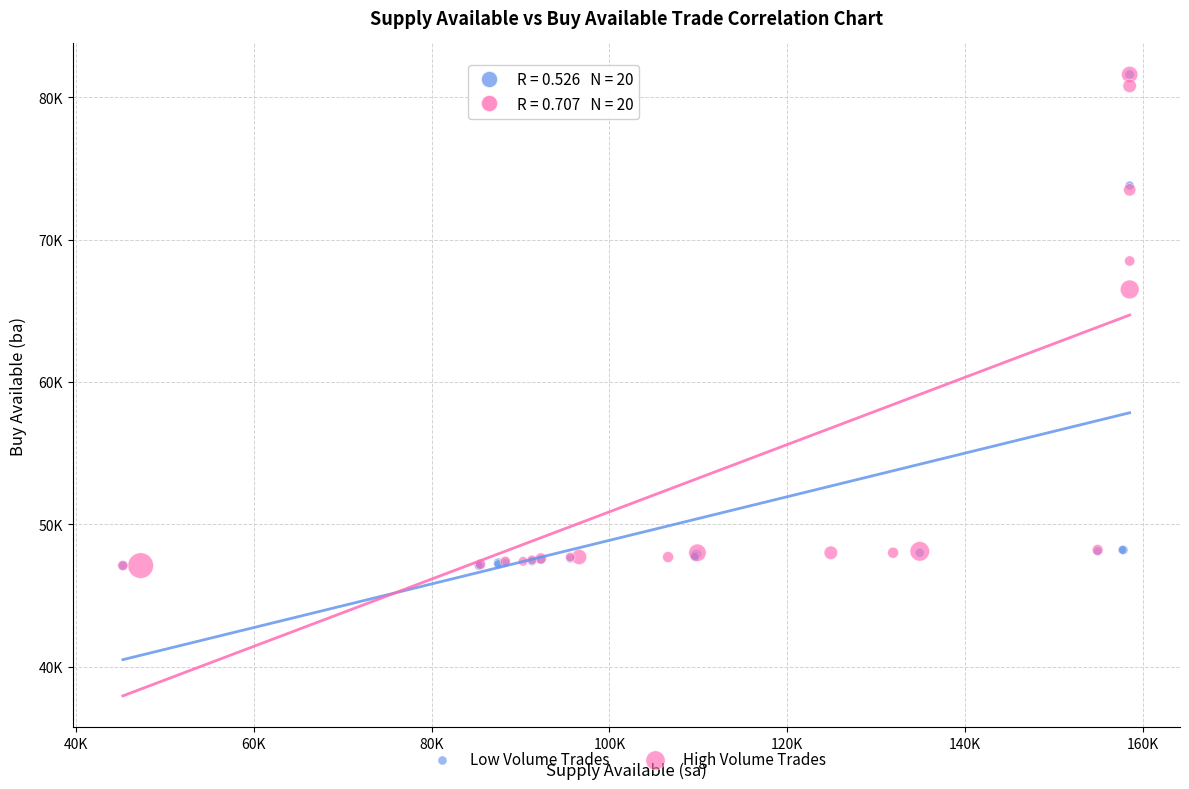

What are all the series names shown in the legend?

Low Volume Trades, High Volume Trades